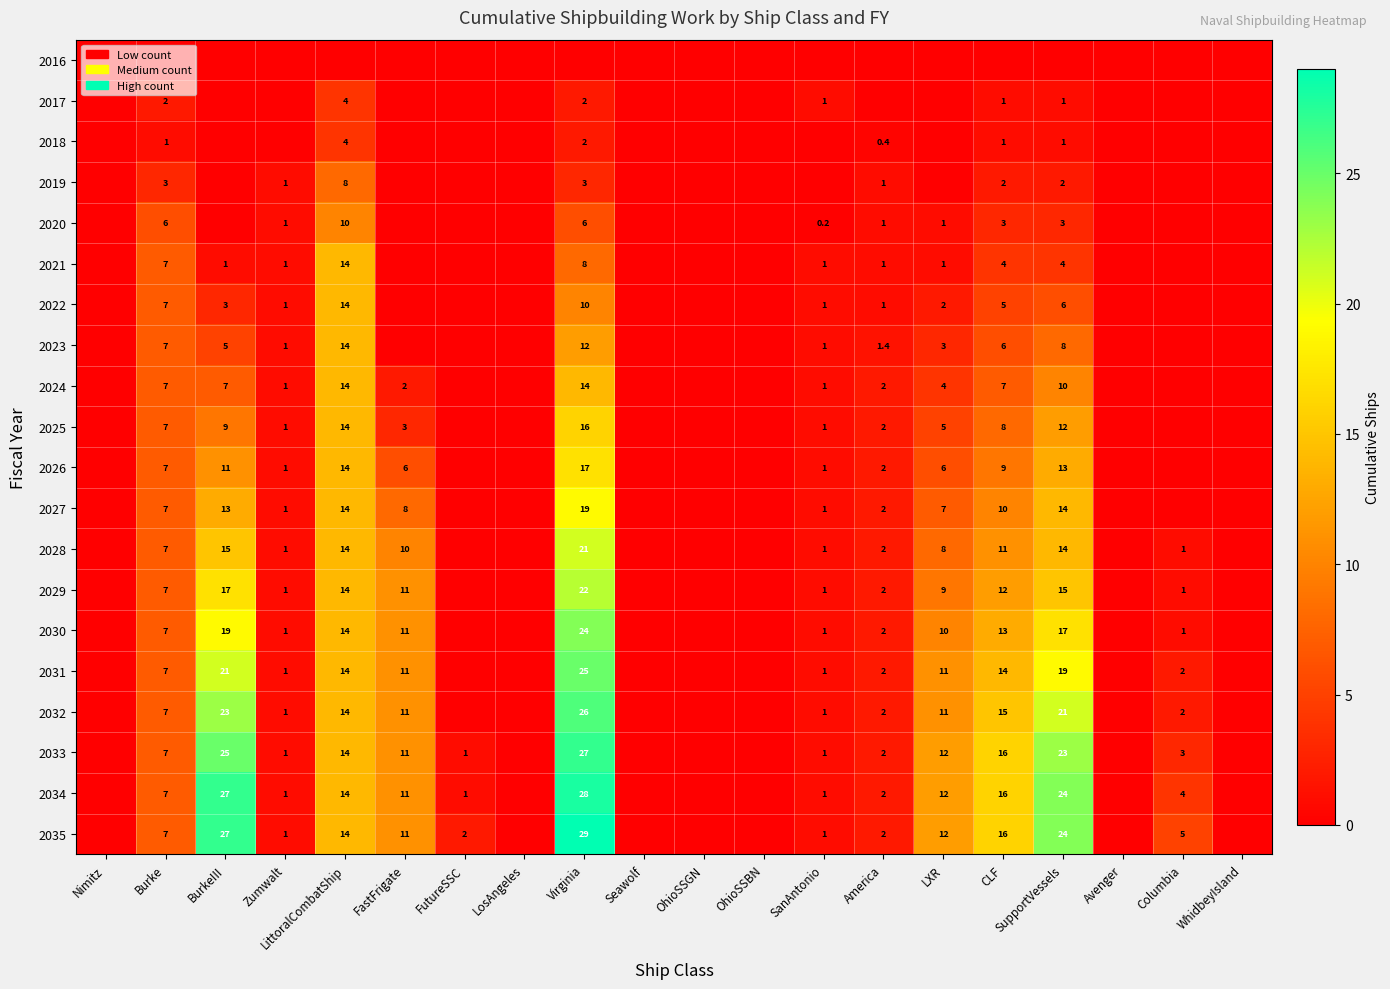

True or false: 2033 has a value of 0.8 at America.

False